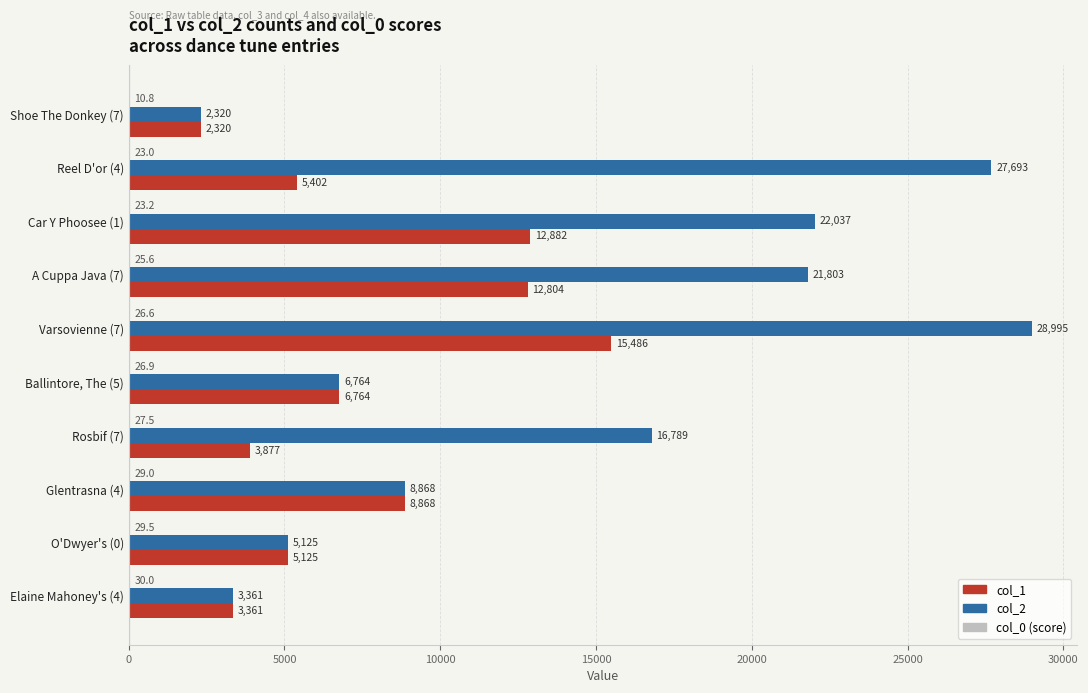

At which category is the sum across all series the highest?

Varsovienne (7)